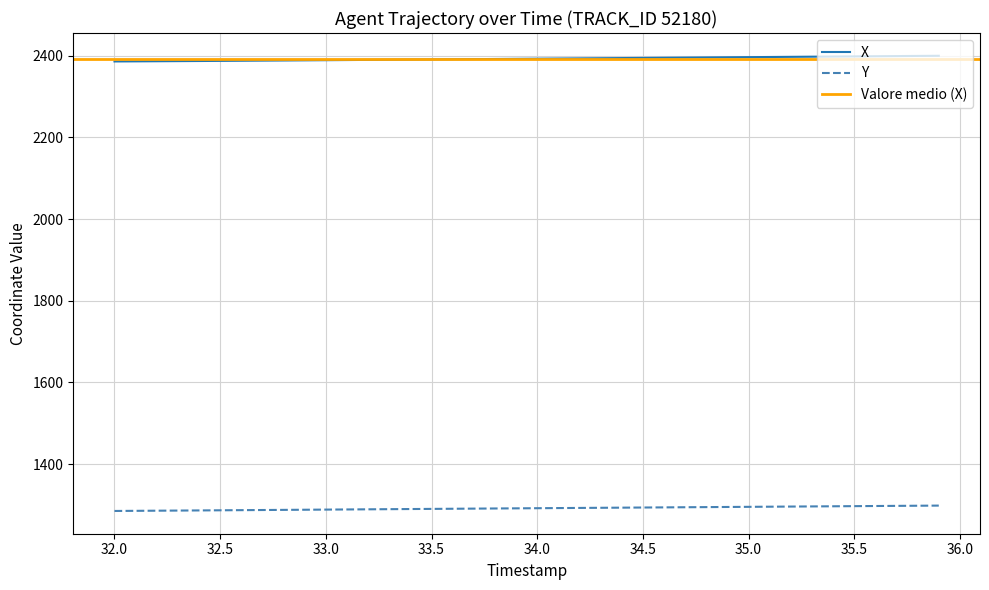

Which series has the widest spread of values?

X